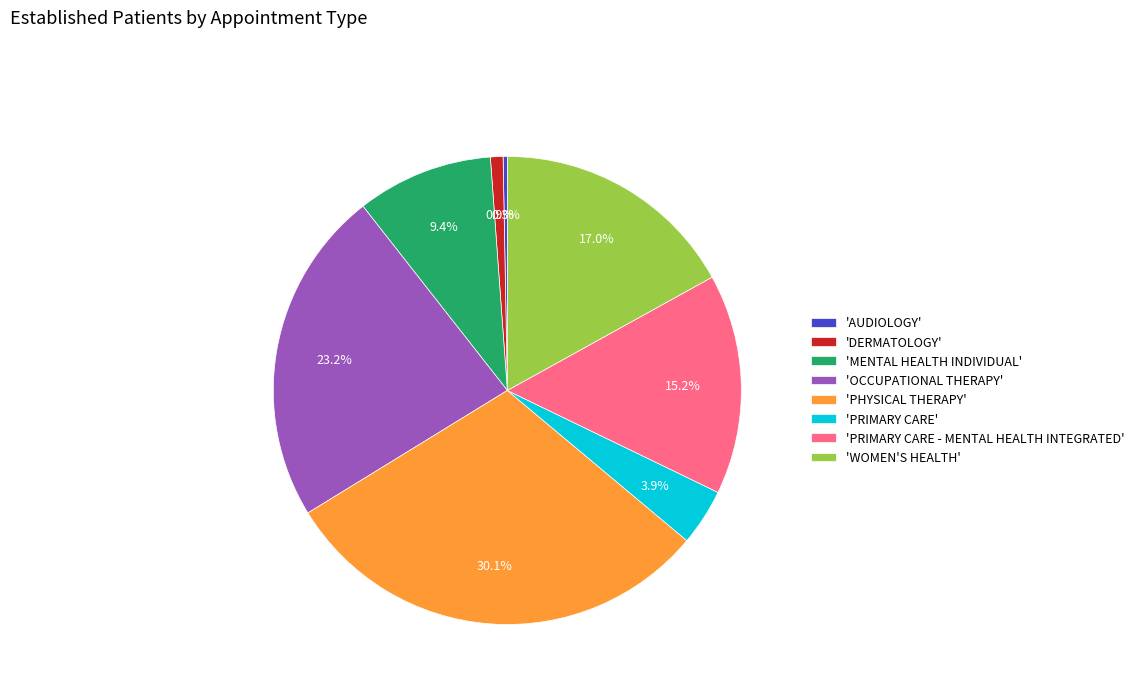

Which slice is the largest?

'PHYSICAL THERAPY'